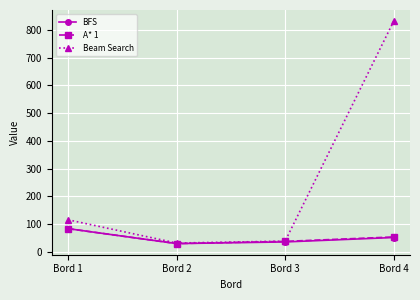

Is the value of Beam Search at Bord 1 greater than the value of BFS at Bord 3?

Yes